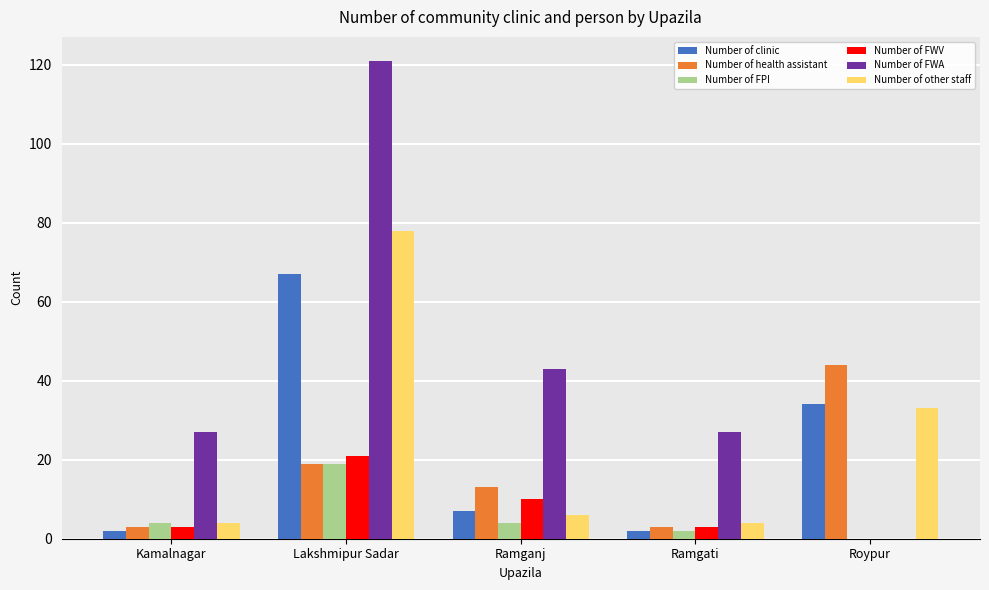

How many distinct data groups are displayed?

6